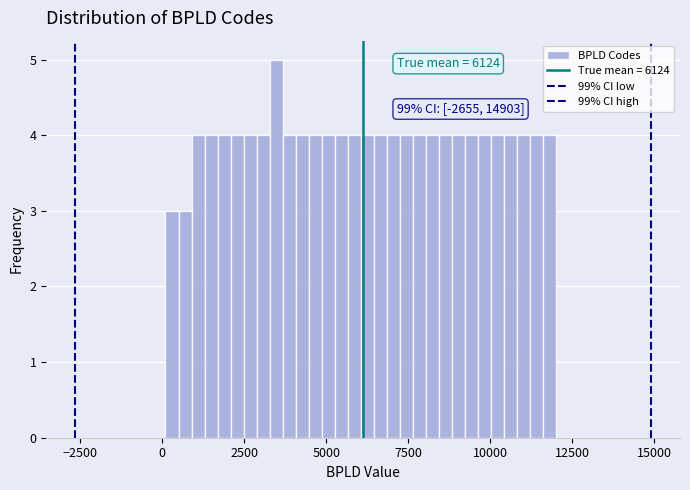

Read against the x-axis, roughly where is the centre of the tallest bar?

3500